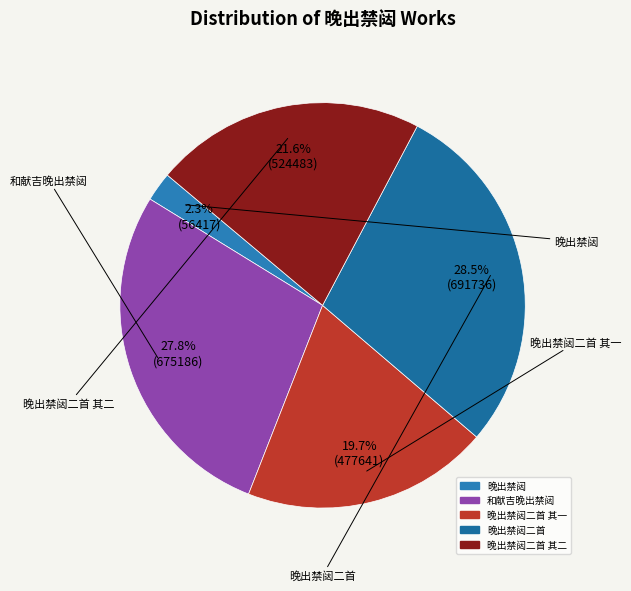

Does any single category account for the majority?

No